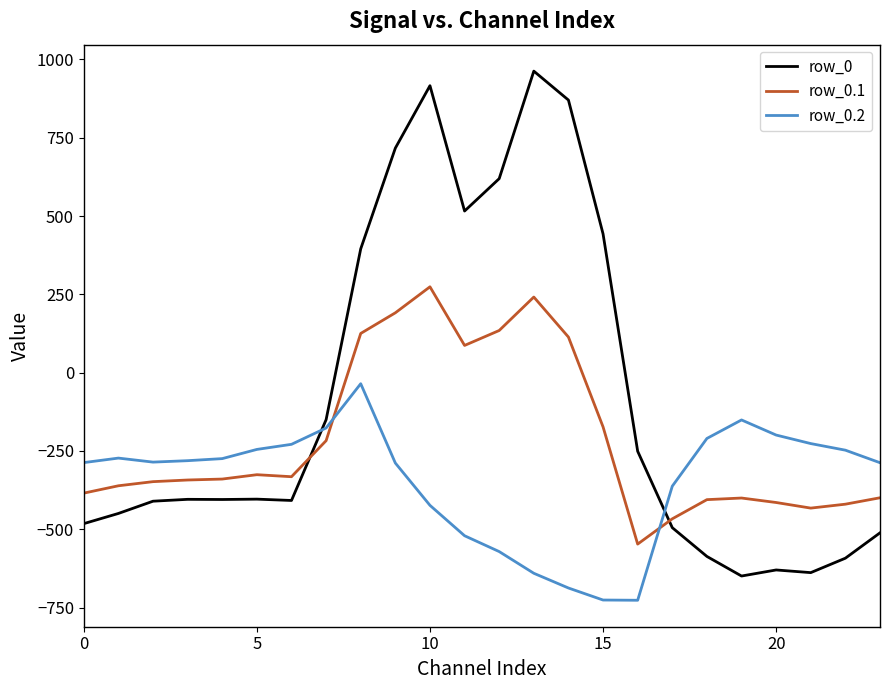

How many values in row_0 are below zero?

16